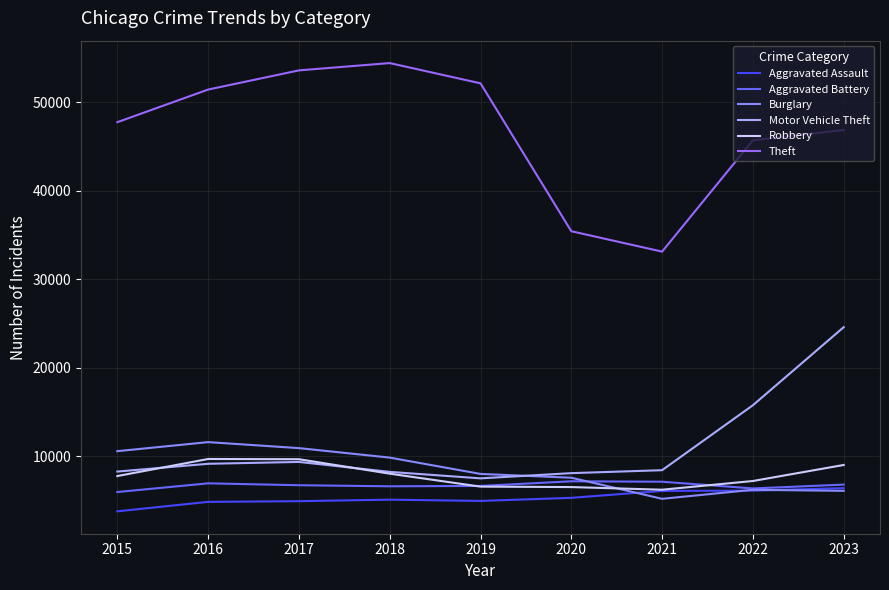

True or false: Aggravated Battery and Theft intersect in this chart.

False